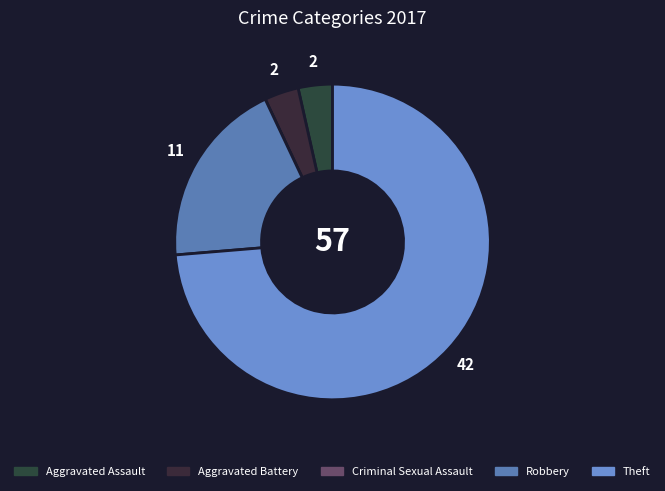

How many segments does this pie chart have?

5